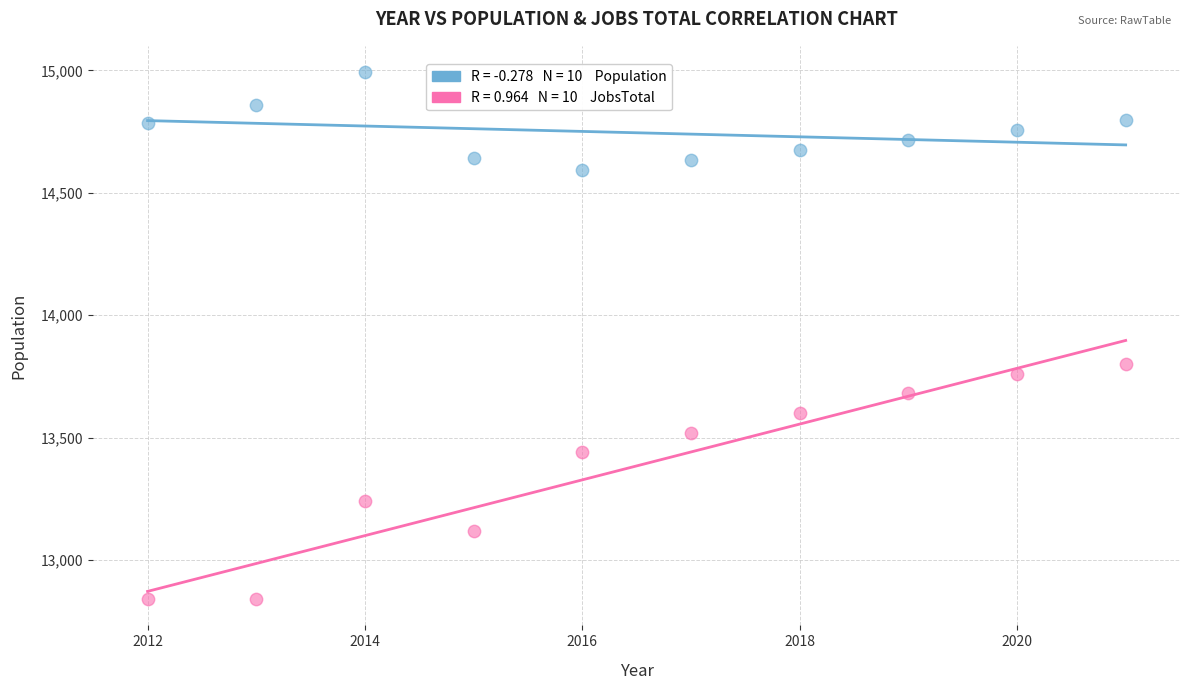

Across all series, what Y value is closest to 13916?

13800